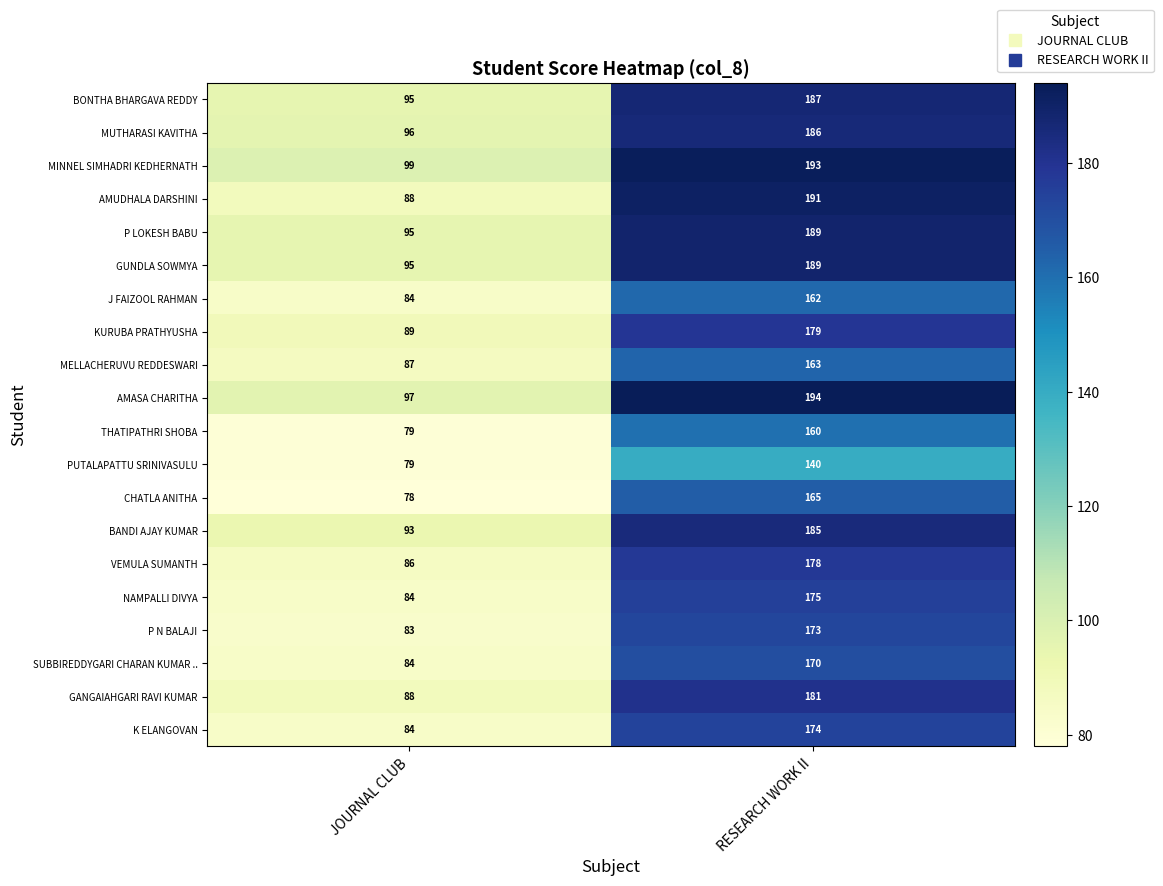

What is the difference between the AMASA CHARITHA values at RESEARCH WORK II and JOURNAL CLUB?

97